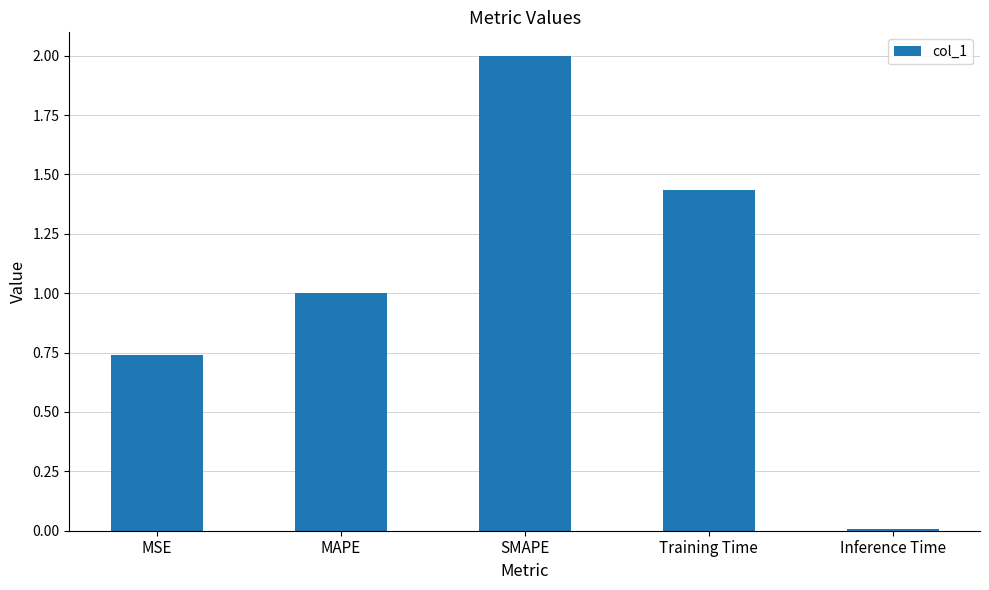

Between Inference Time and MSE, which is larger?

MSE